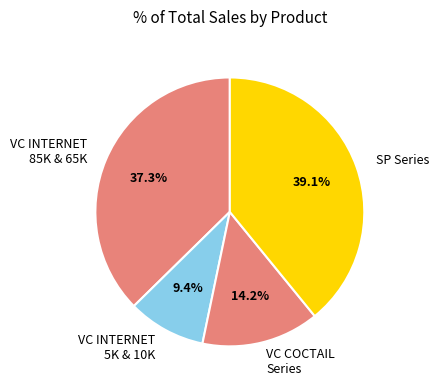

Rank the categories by value from highest to lowest.

SP Series, VC INTERNET 85K & 65K, VC COCTAIL Series, VC INTERNET 5K & 10K